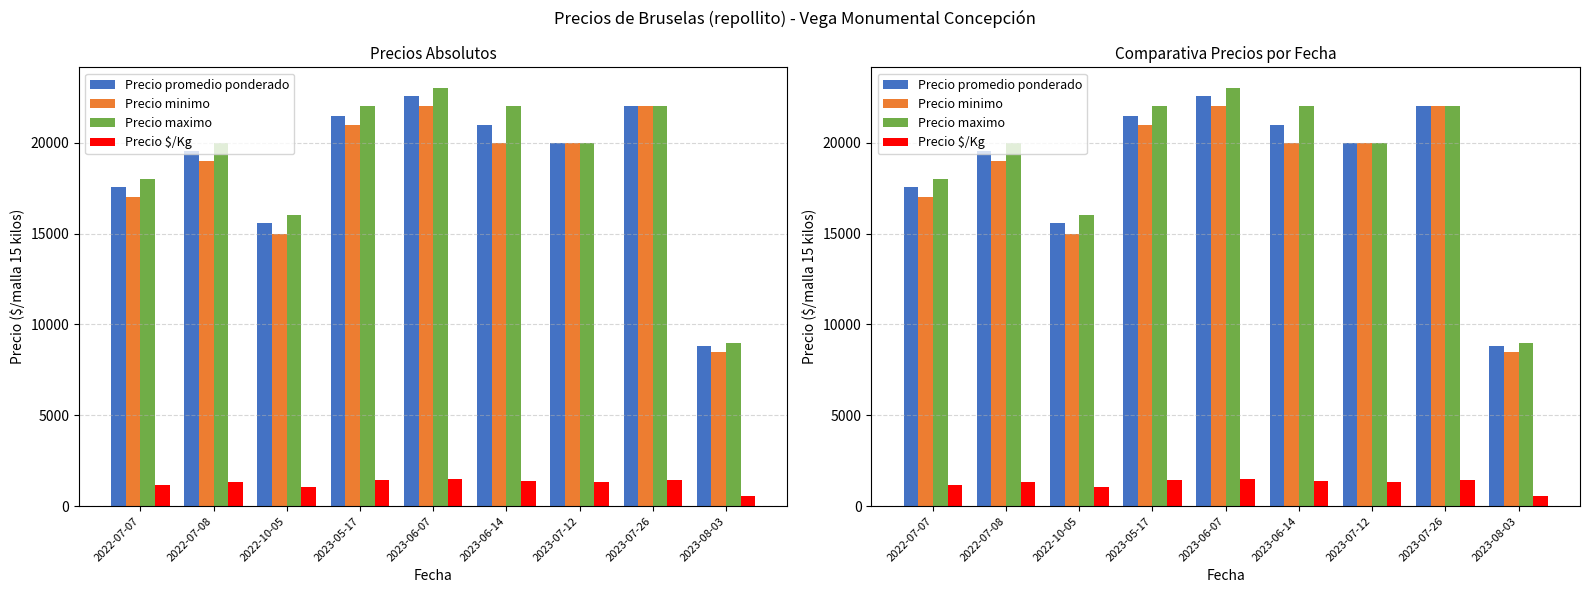

The Precio $/Kg series shows 2503 at 2023-06-14. True or false?

False